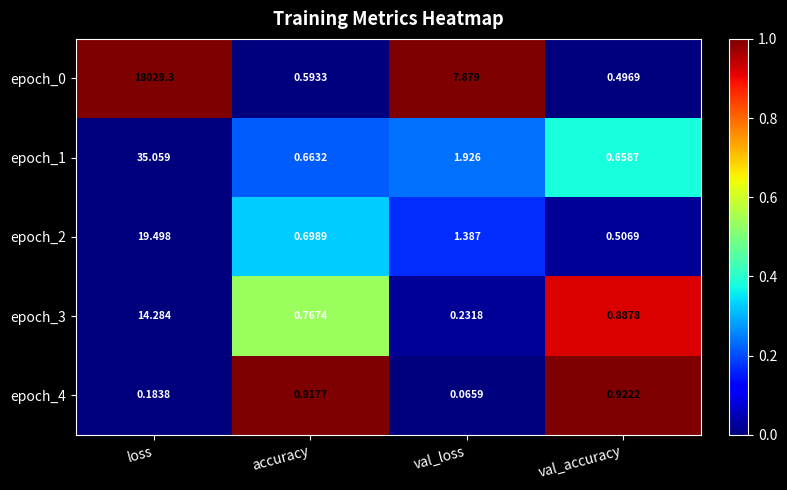

How many distinct data groups are displayed?

5